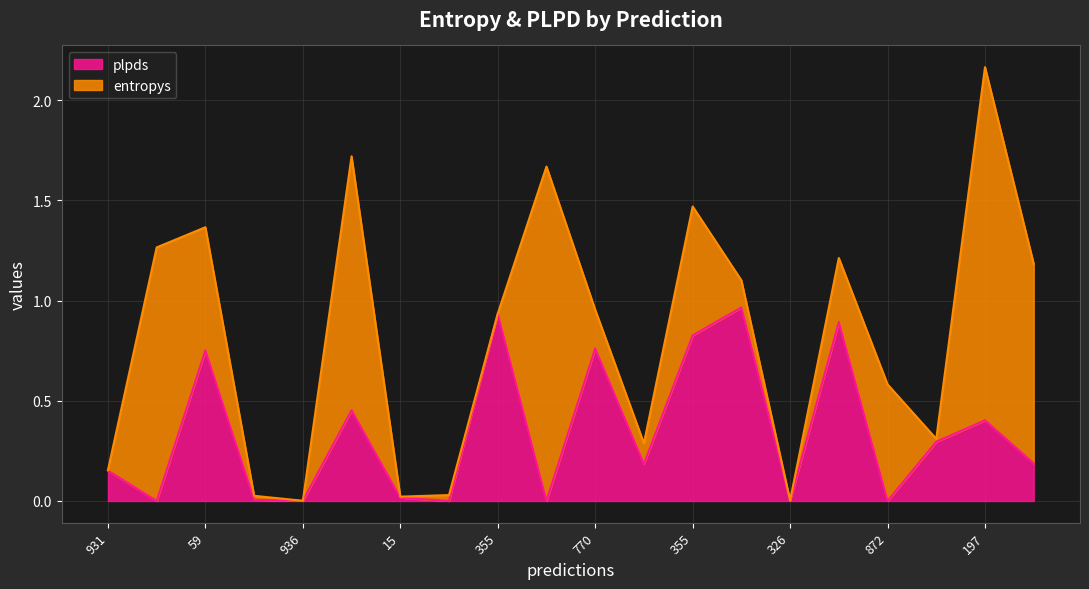

Where does the plpds series first go above 0?

931